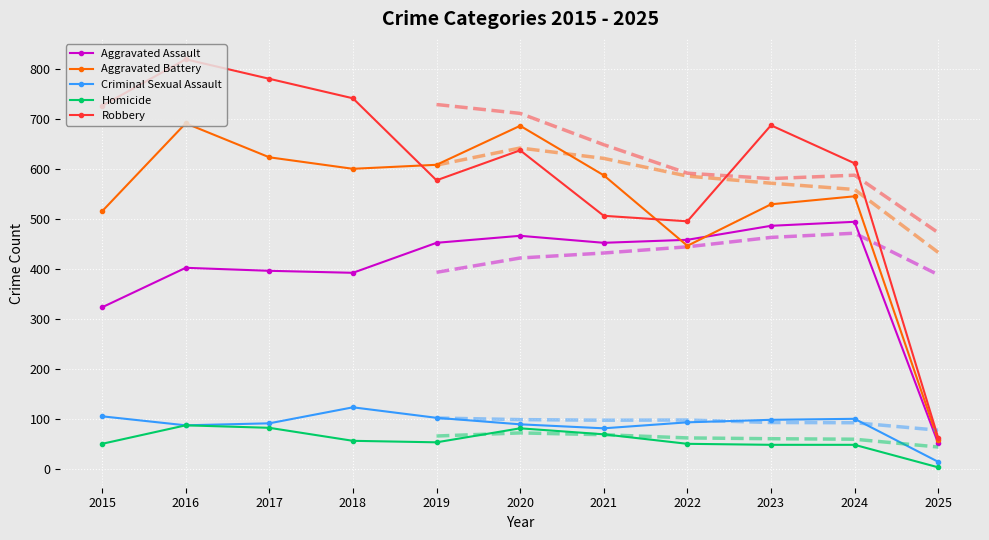

At 2021, list the series in order from largest to smallest.

Aggravated Battery, Robbery, Aggravated Assault, Criminal Sexual Assault, Homicide